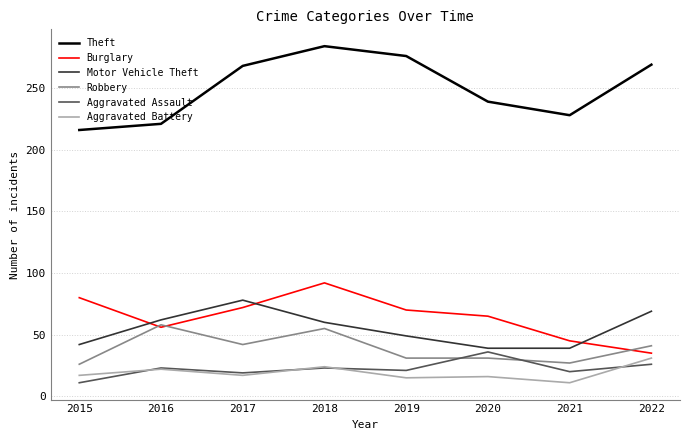

The Aggravated Assault series shows 36 at 2020. True or false?

True